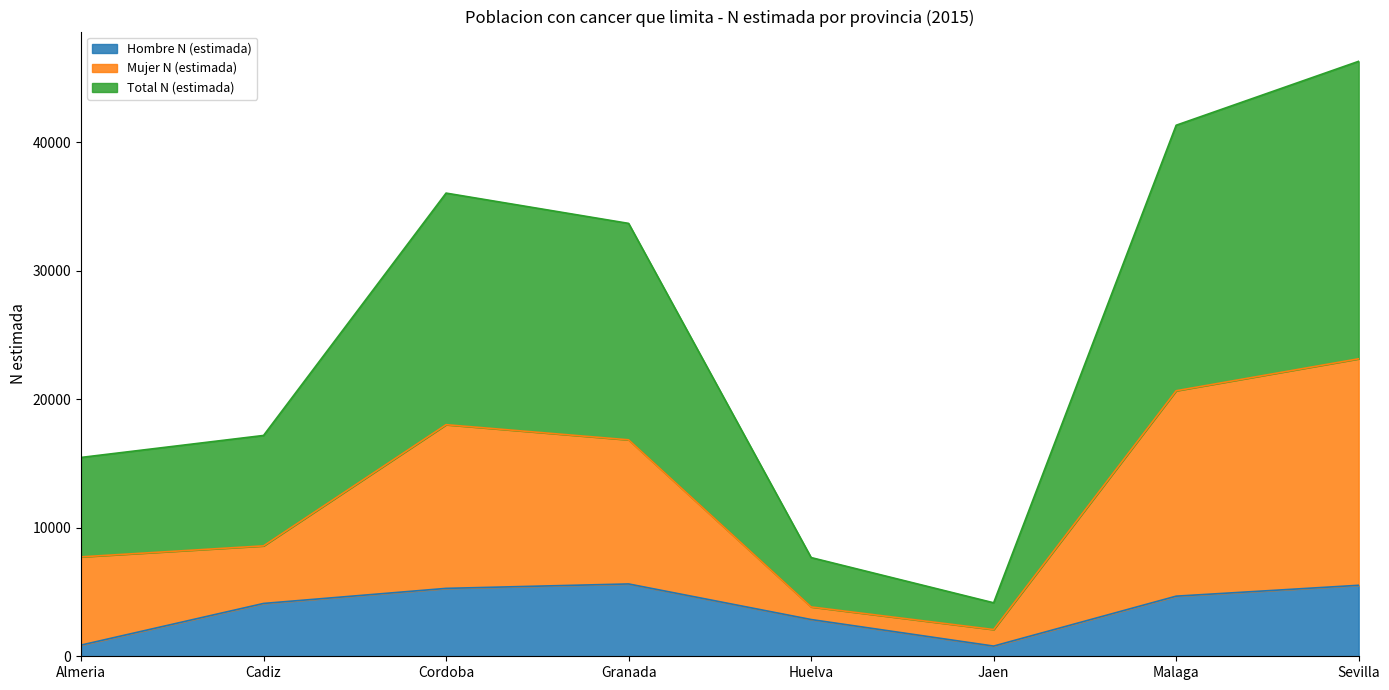

What are all the series names shown in the legend?

Hombre N (estimada), Mujer N (estimada), Total N (estimada)